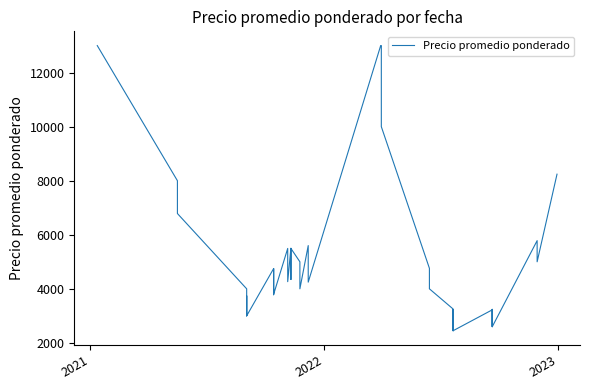

Is it true that the value at 15 is 888?

False